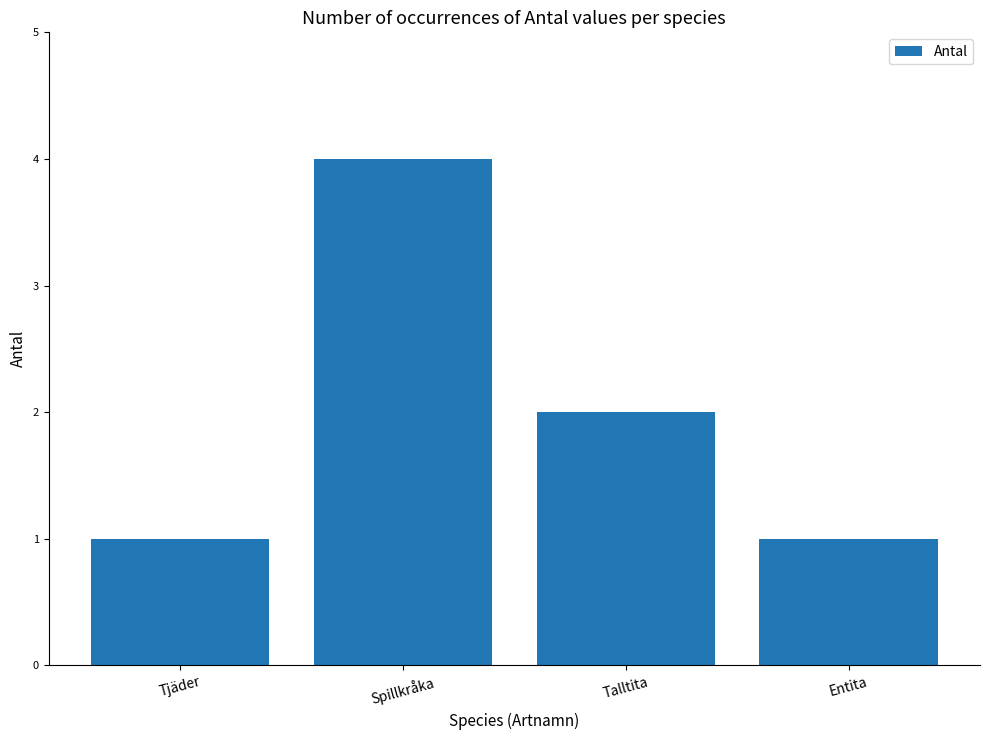

How many bars are there in total?

4